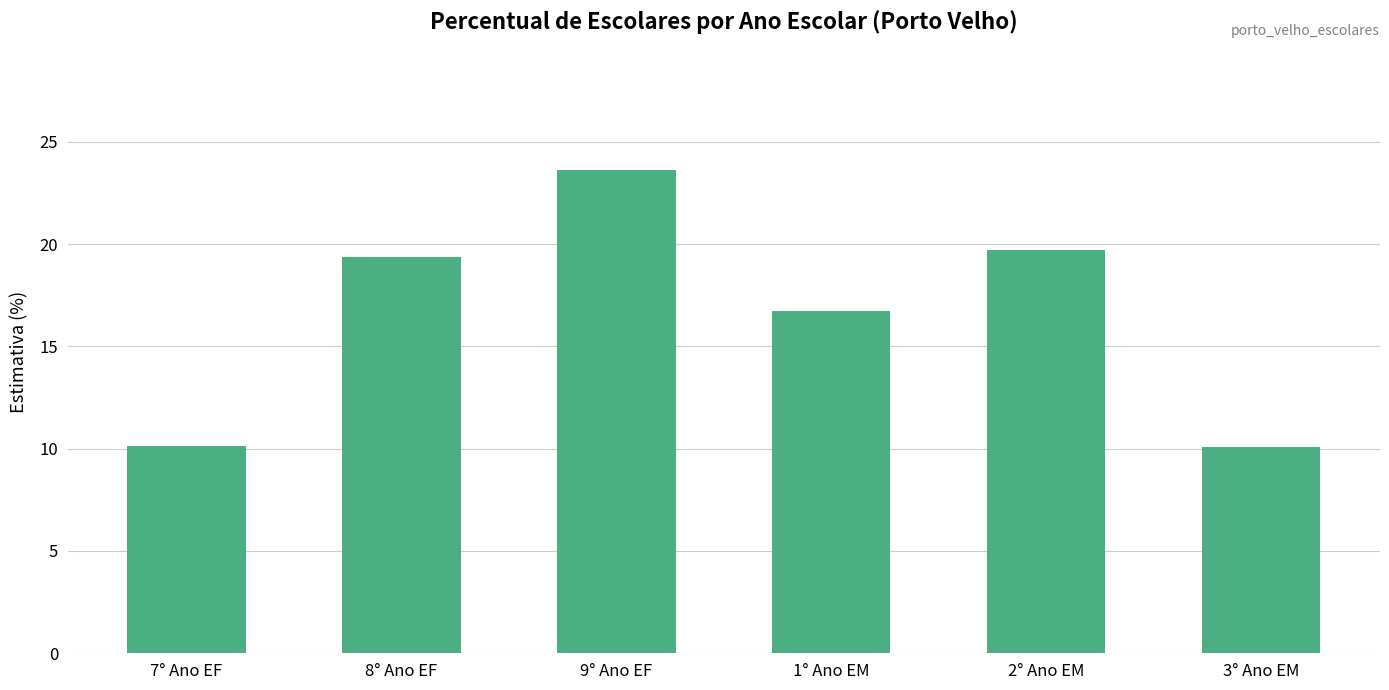

What is the sum of all values?

99.7